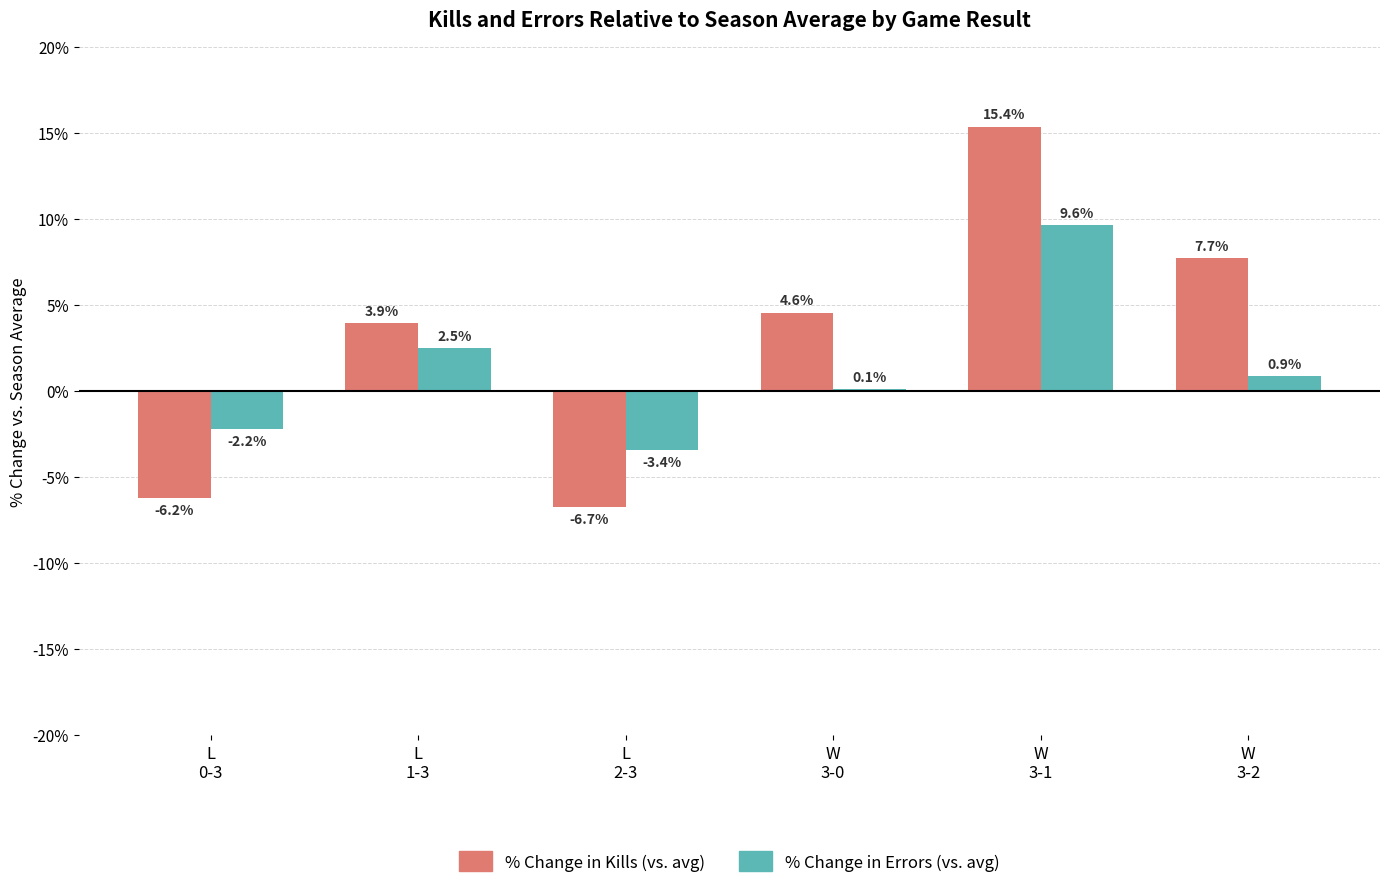

What is the maximum value for % Change in Errors (vs. avg)?

9.6